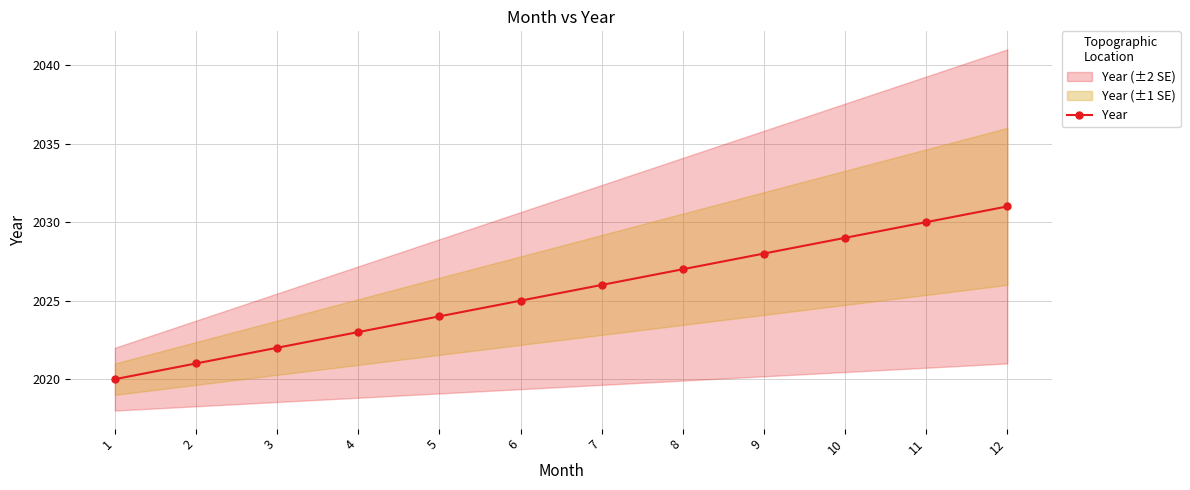

At which label does the data first exceed 2026?

8